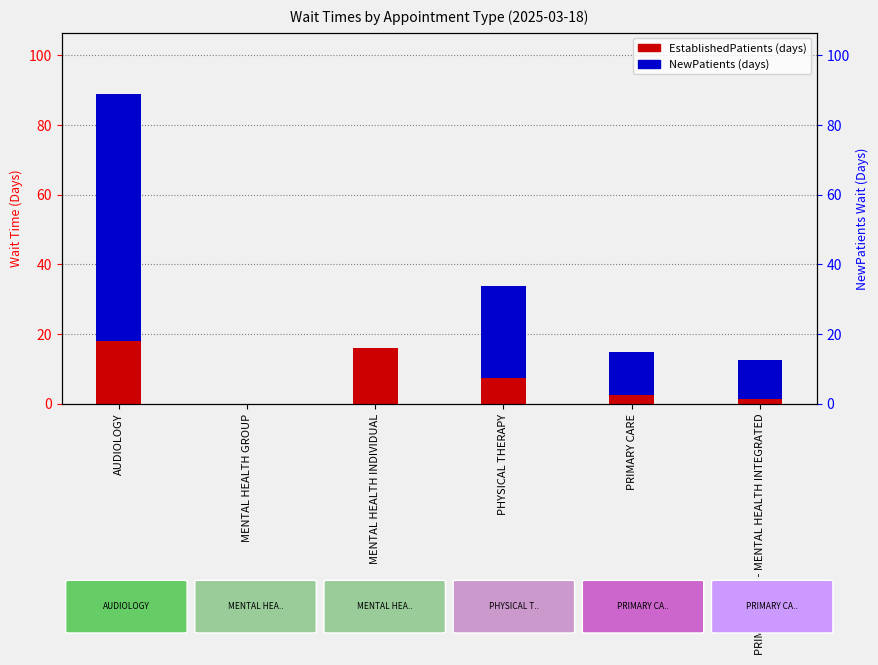

At how many categories does at least one series exceed 49?

1